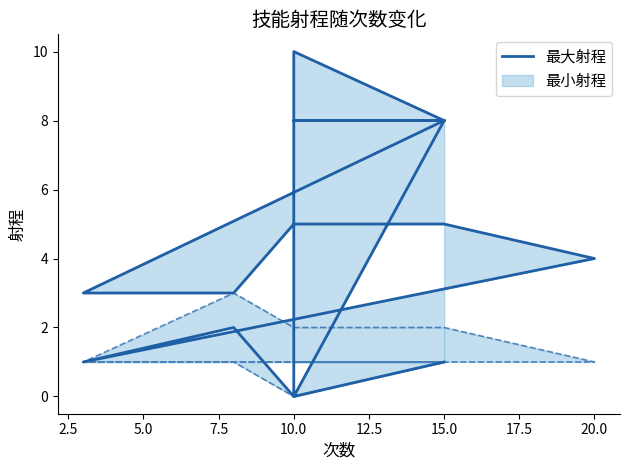

What is the difference between the maximum and second lowest values?

10